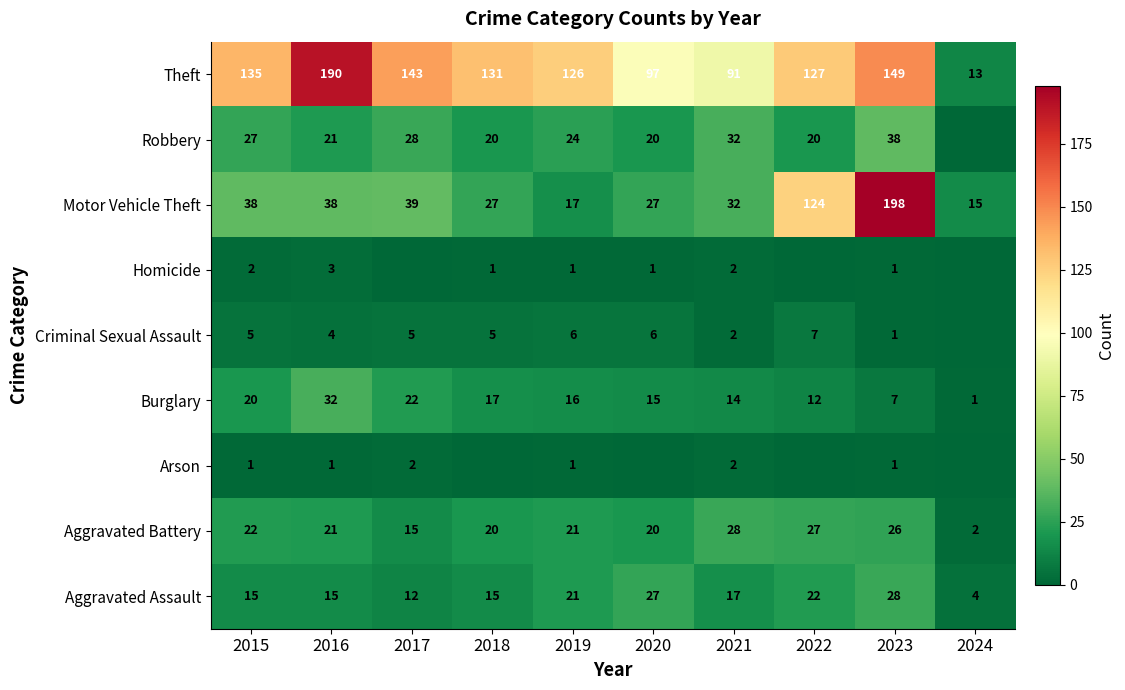

What is the difference between the maximum and minimum values in the Motor Vehicle Theft series?

183